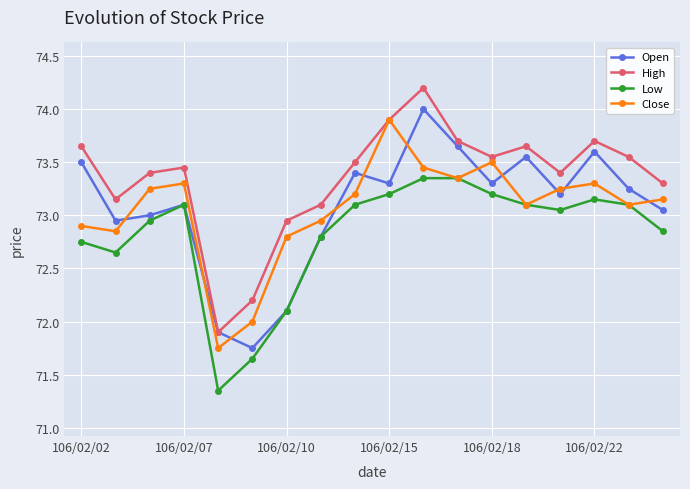

How many lines are shown in the chart?

4